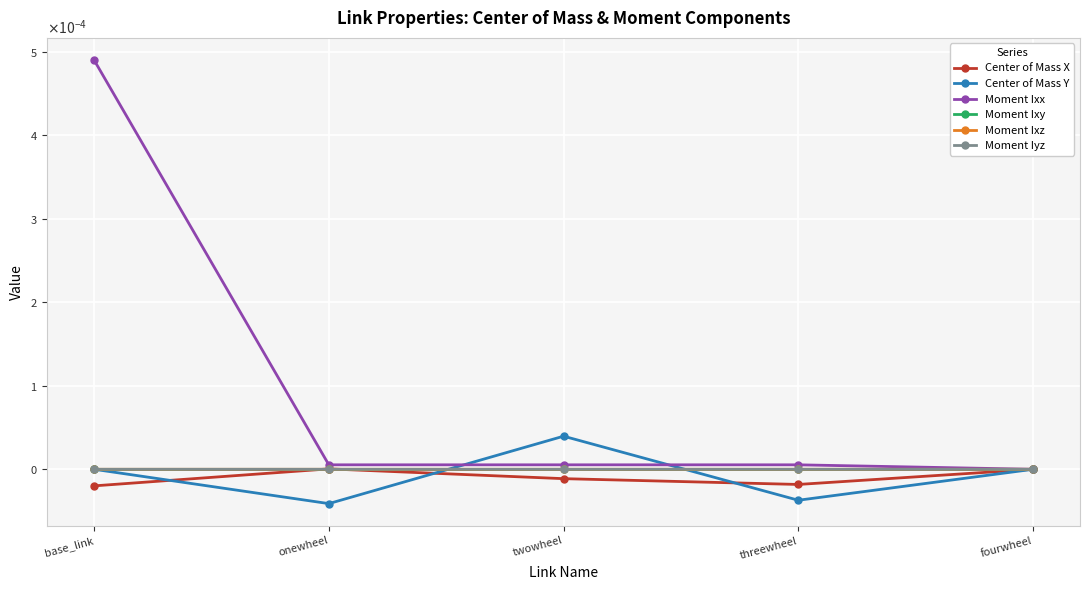

Which label corresponds to the smallest value in the chart?

onewheel